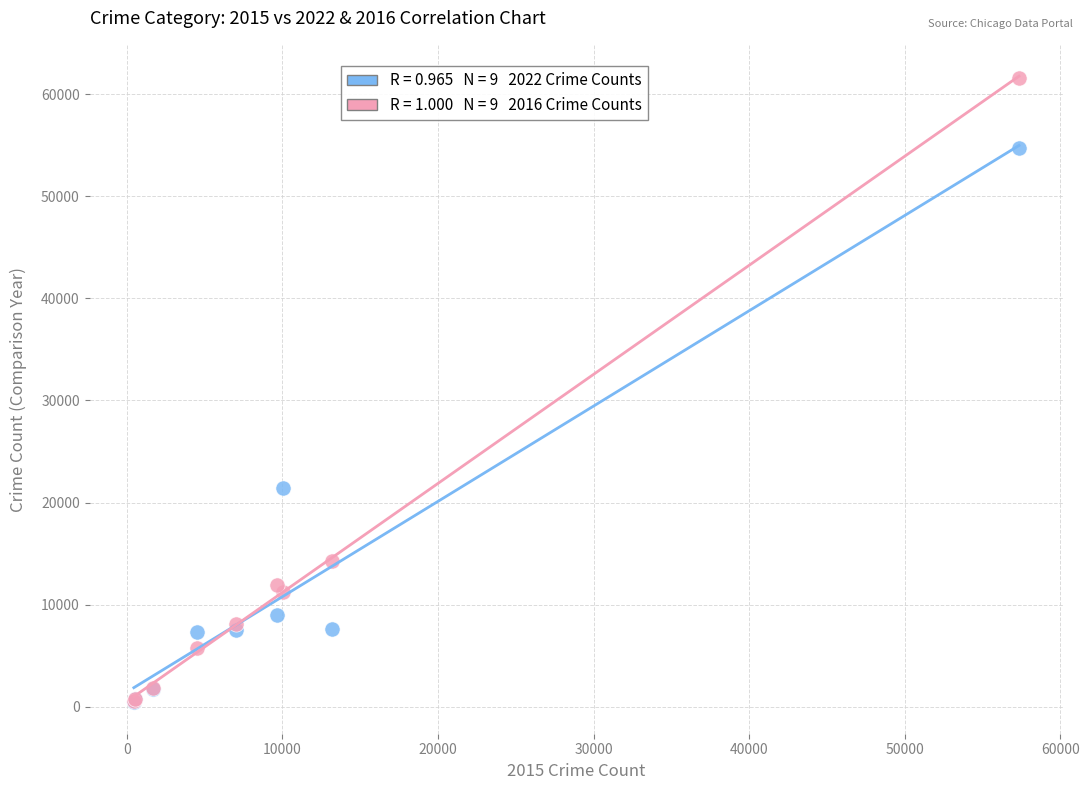

Across all series, what Y value is closest to 31020?

21440